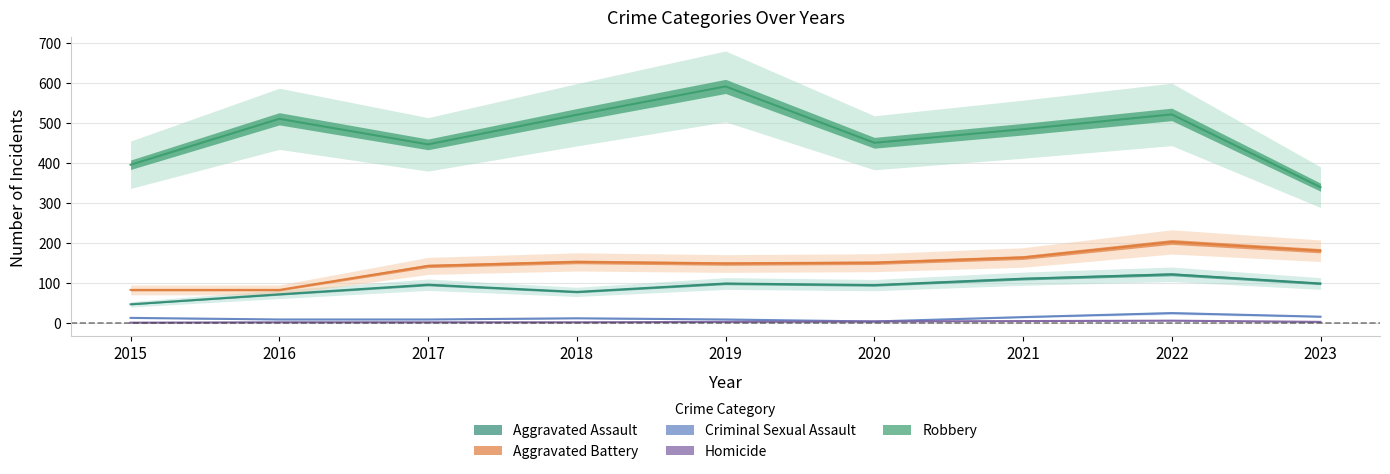

Which series has the largest total across all categories?

Robbery